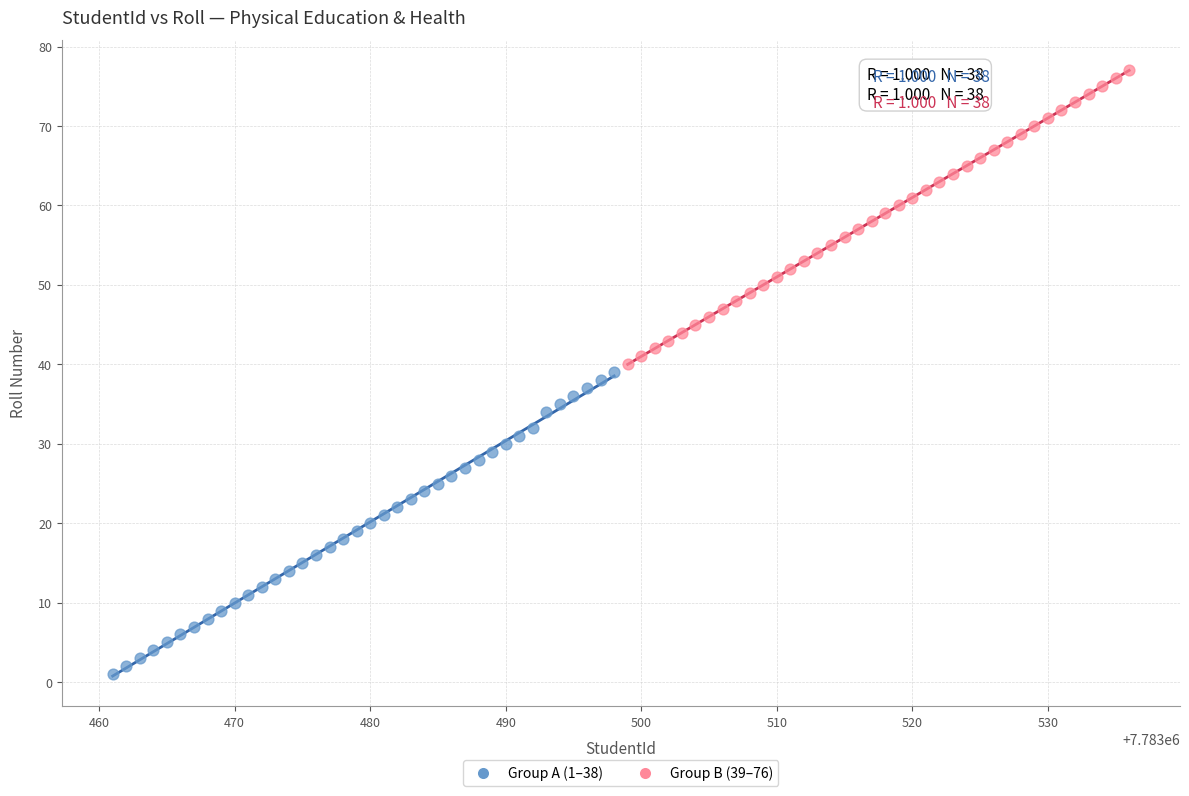

Which series reaches the maximum Y coordinate?

Group B (39–76)